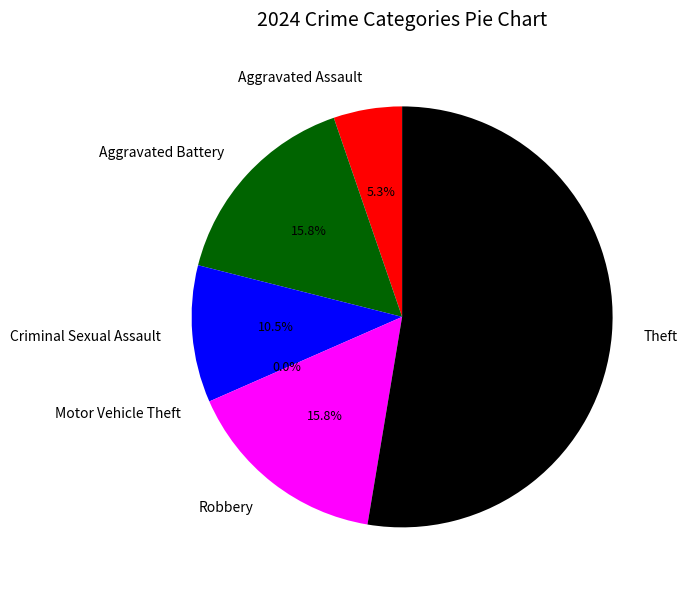

Which category has the biggest portion of the pie?

Theft